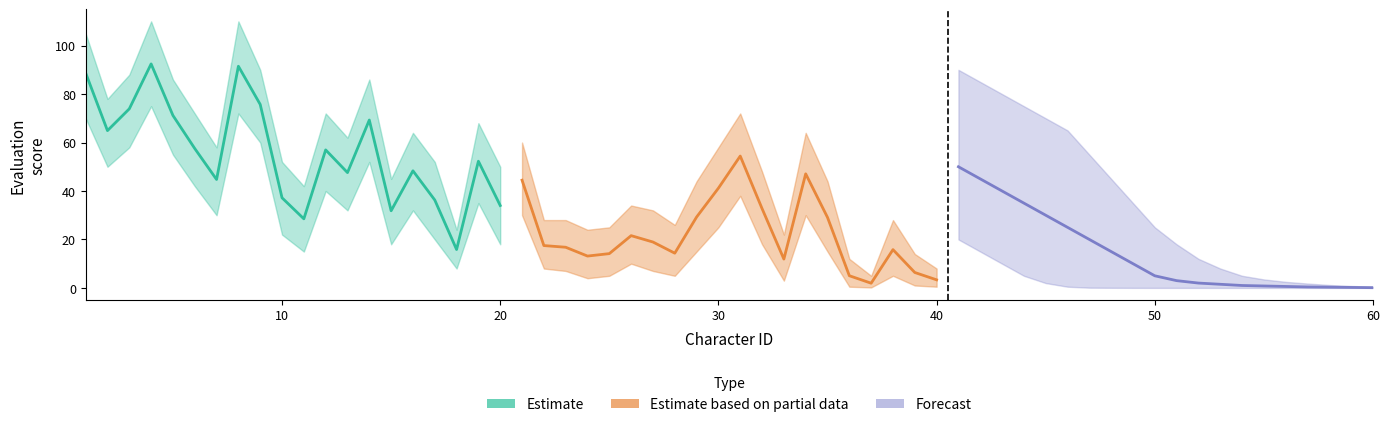

How many data points in Estimate based on partial data are less than 17?

10